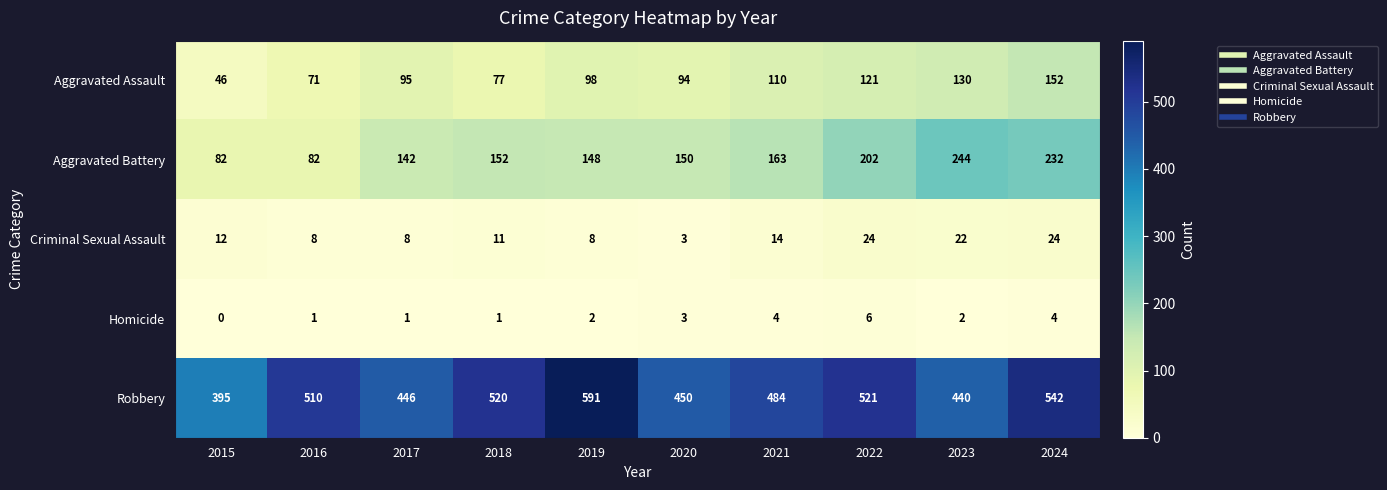

At which category does the chart reach its minimum across all series?

2015